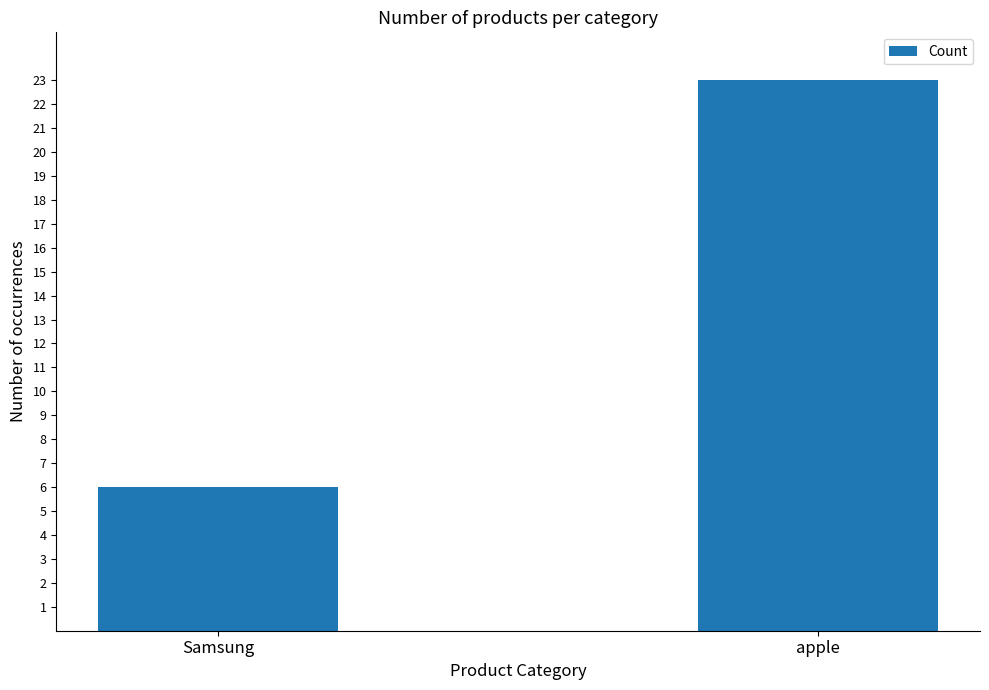

True or false: the data shows 8 at Samsung.

False